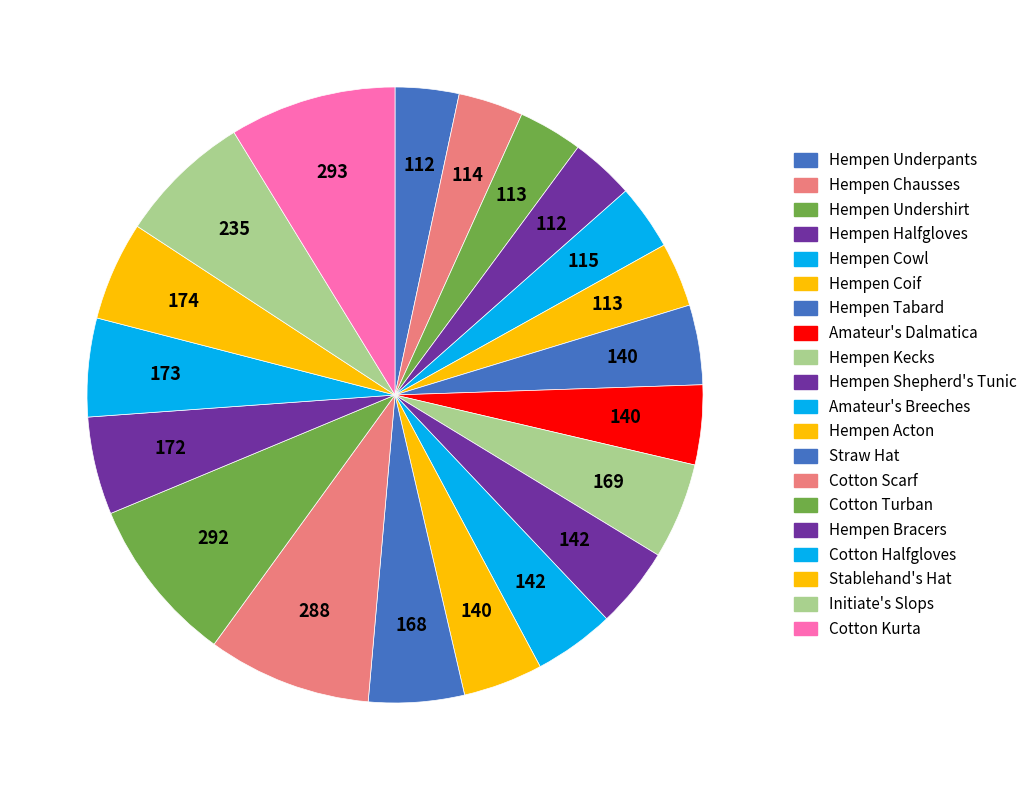

Rank the categories by value from lowest to highest.

Hempen Underpants, Hempen Halfgloves, Hempen Undershirt, Hempen Coif, Hempen Chausses, Hempen Cowl, Hempen Tabard, Amateur's Dalmatica, Hempen Acton, Hempen Shepherd's Tunic, Amateur's Breeches, Straw Hat, Hempen Kecks, Hempen Bracers, Cotton Halfgloves, Stablehand's Hat, Initiate's Slops, Cotton Scarf, Cotton Turban, Cotton Kurta